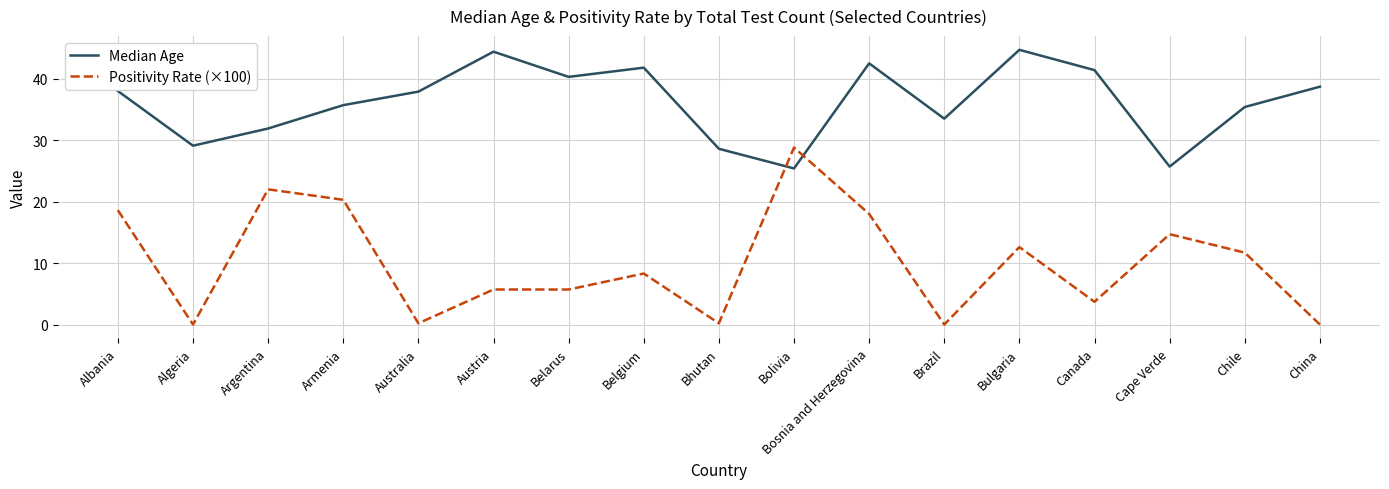

At which category does Median Age reach its first local peak?

Austria